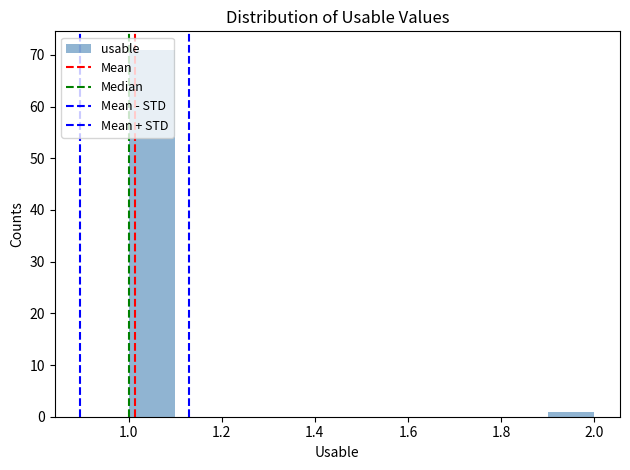

Reading left to right, list every bar in this chart as the range it spans on the x-axis followed by its height. The values are not printed on the chart, so give them approximately, as read against the axis.

1.0 to 1.1: 71
1.1 to 1.2: 0
1.2 to 1.3: 0
1.3 to 1.4: 0
1.4 to 1.5: 0
1.5 to 1.6: 0
1.6 to 1.7: 0
1.7 to 1.8: 0
1.8 to 1.9: 0
1.9 to 2.0: 1